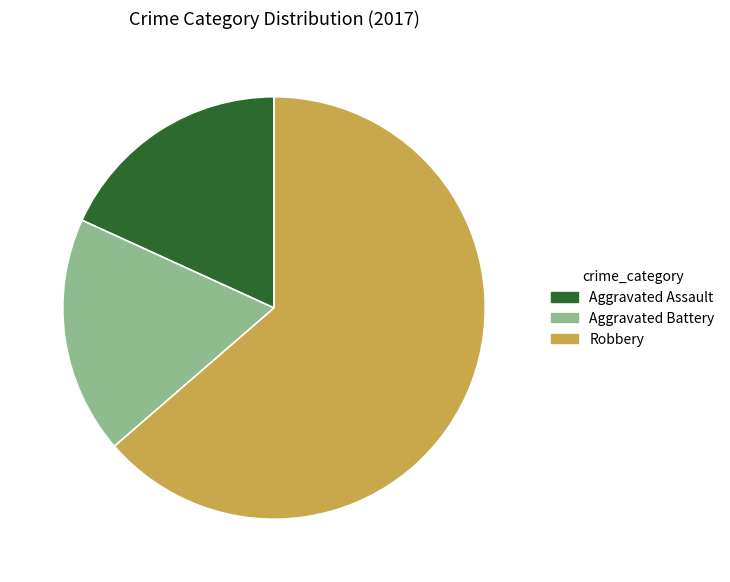

What is the ratio of the value at Aggravated Battery to the value at Aggravated Assault?

1.0